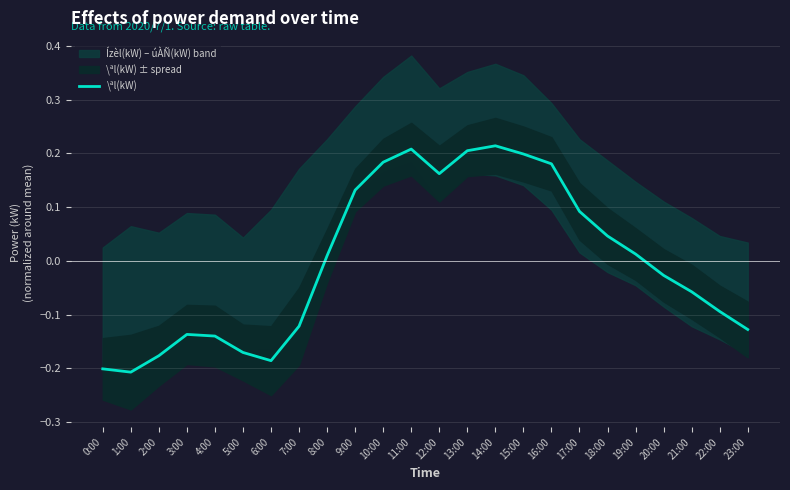

Where is the data nearest to the value 0?

8:00